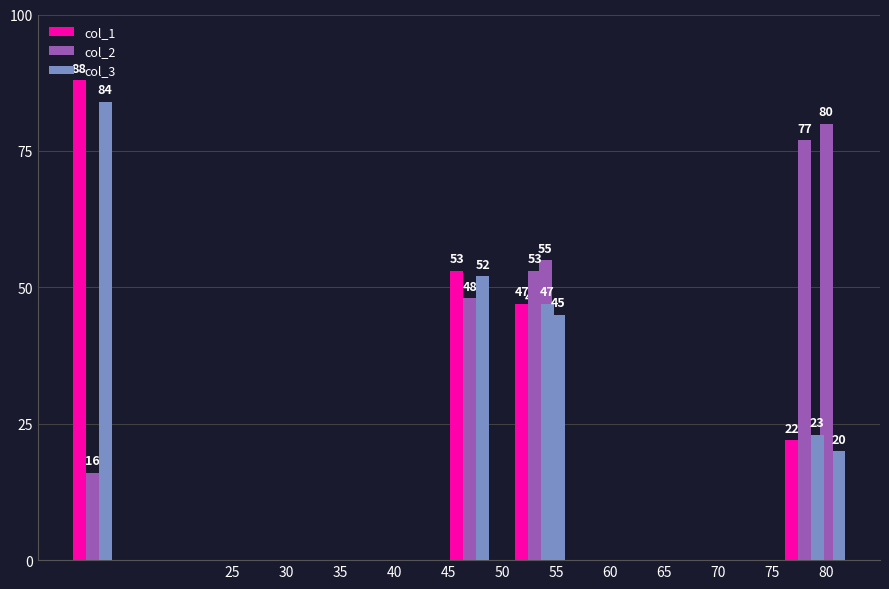

What value does the col_2 series have at 40, to the nearest 10?

60